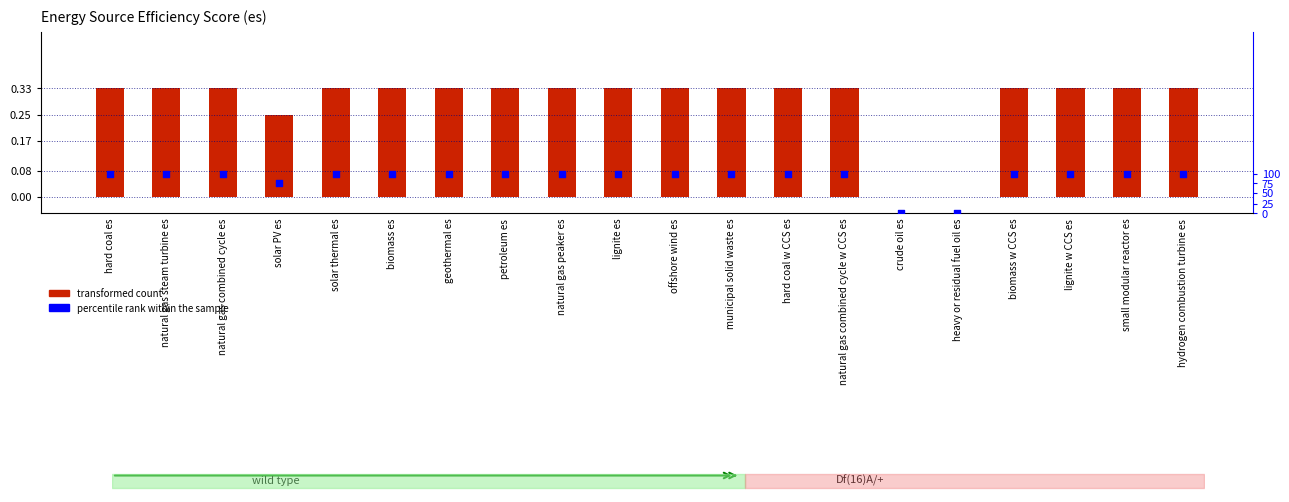

What are all the series names shown in the legend?

transformed count, percentile rank within the sample